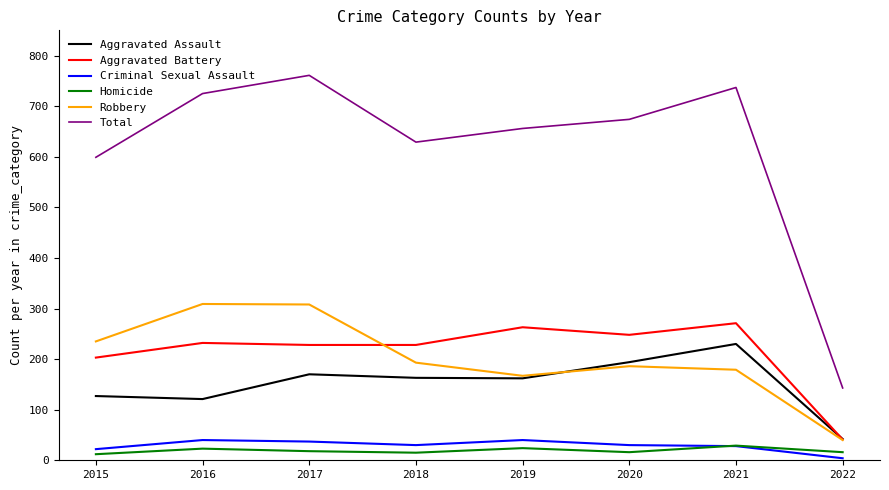

What is the spread (max minus min) of values at 2019?

632